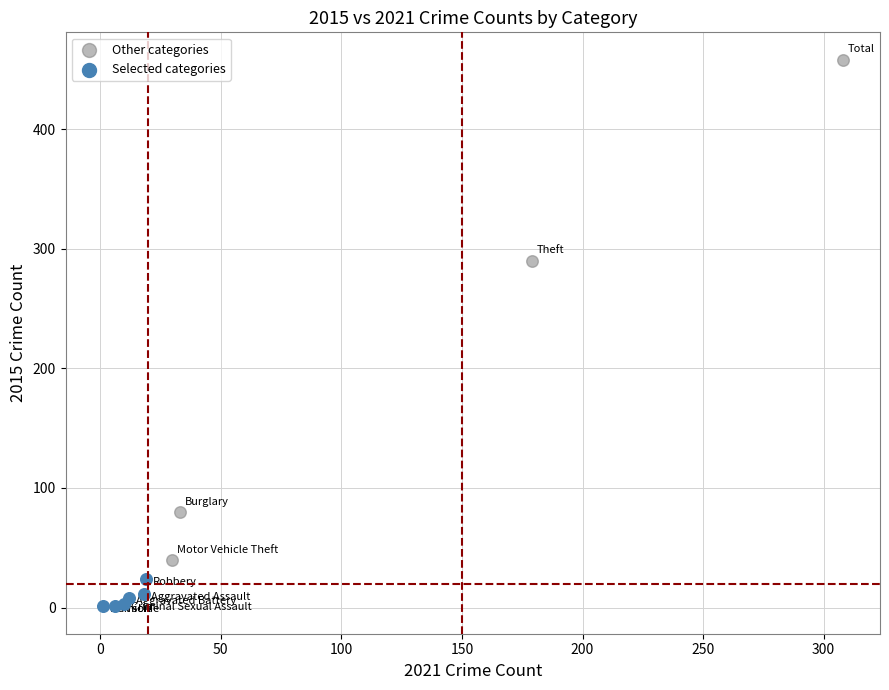

Which series contains the lowest Y value?

Selected categories